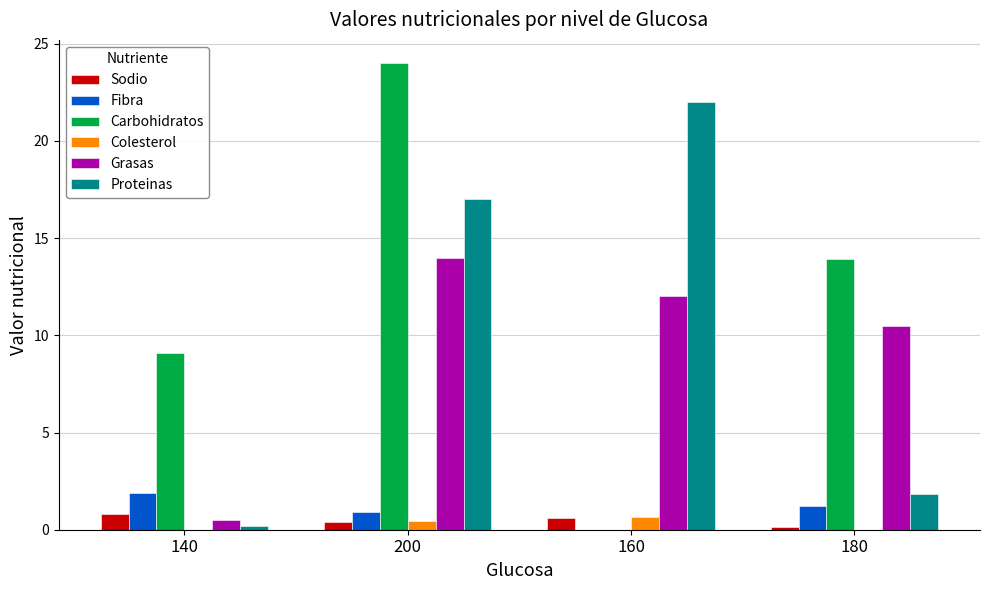

Reading left to right, list all the values displayed in this chart.

Sodio: 0.8	0.4	0.6	0.1
Fibra: 1.9	0.9	0.0	1.2
Carbohidratos: 9.1	24.0	0.0	13.9
Colesterol: 0.0	0.5	0.6	0.0
Grasas: 0.5	14.0	12.0	10.5
Proteinas: 0.2	17.0	22.0	1.8